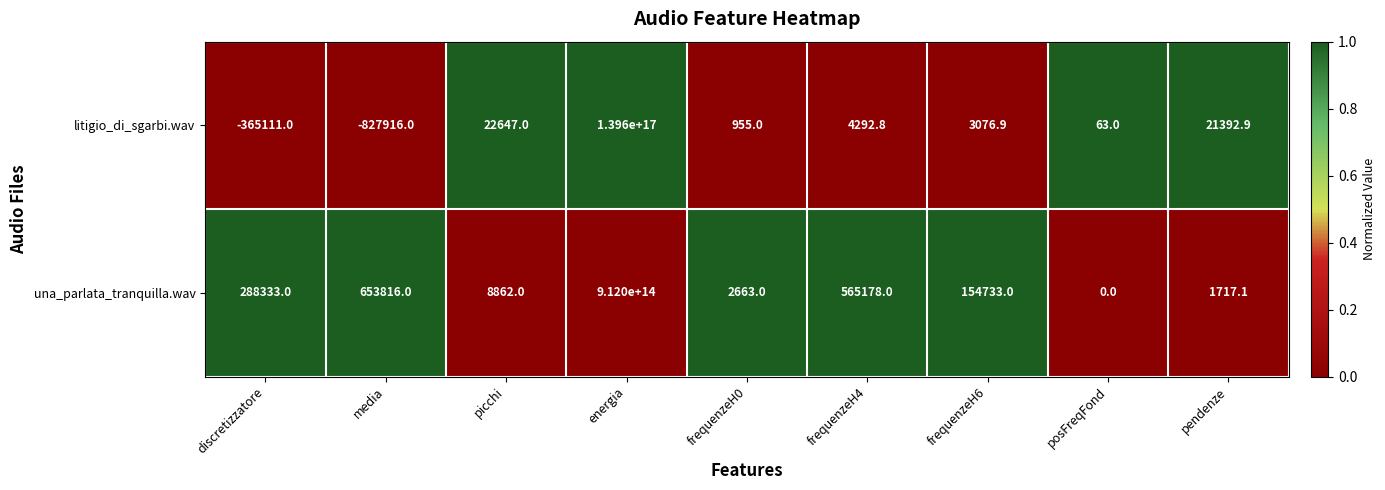

Which label corresponds to the smallest value in the chart?

media